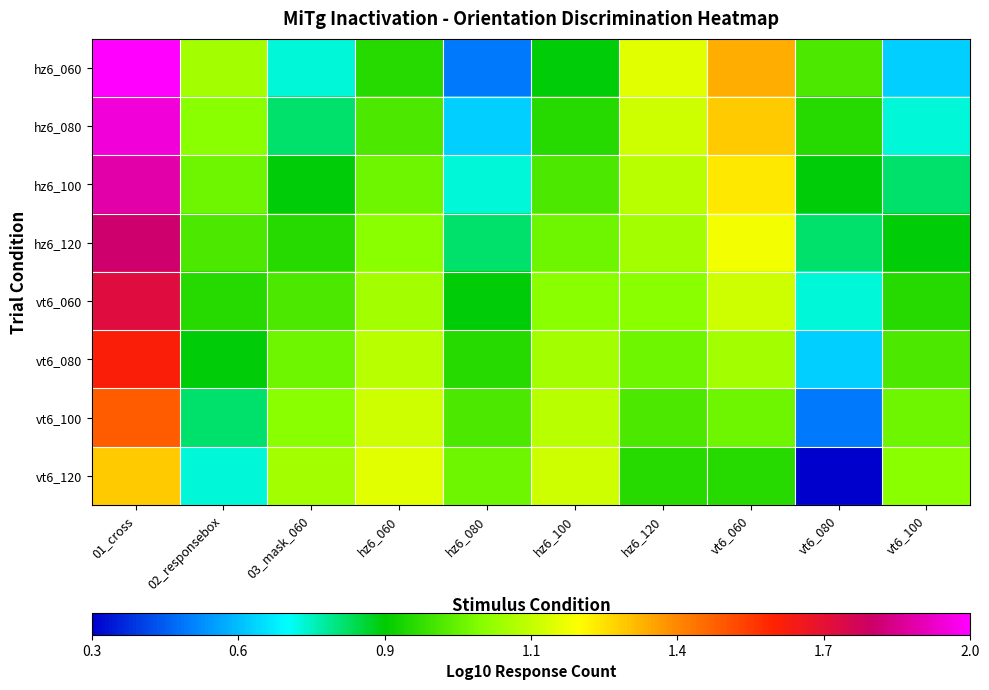

Which label corresponds to the largest value in the chart?

01_cross